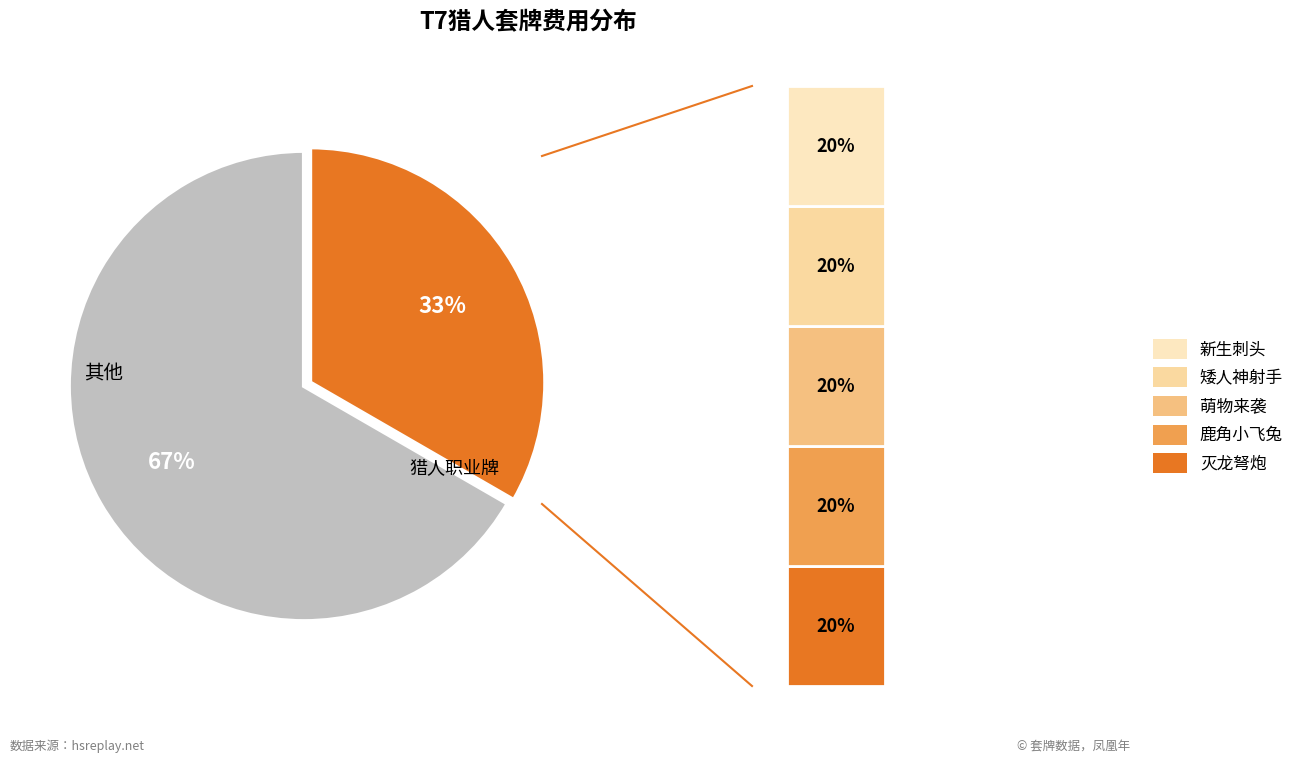

What percentage is the 新生刺头 slice, to the nearest percent?

7%